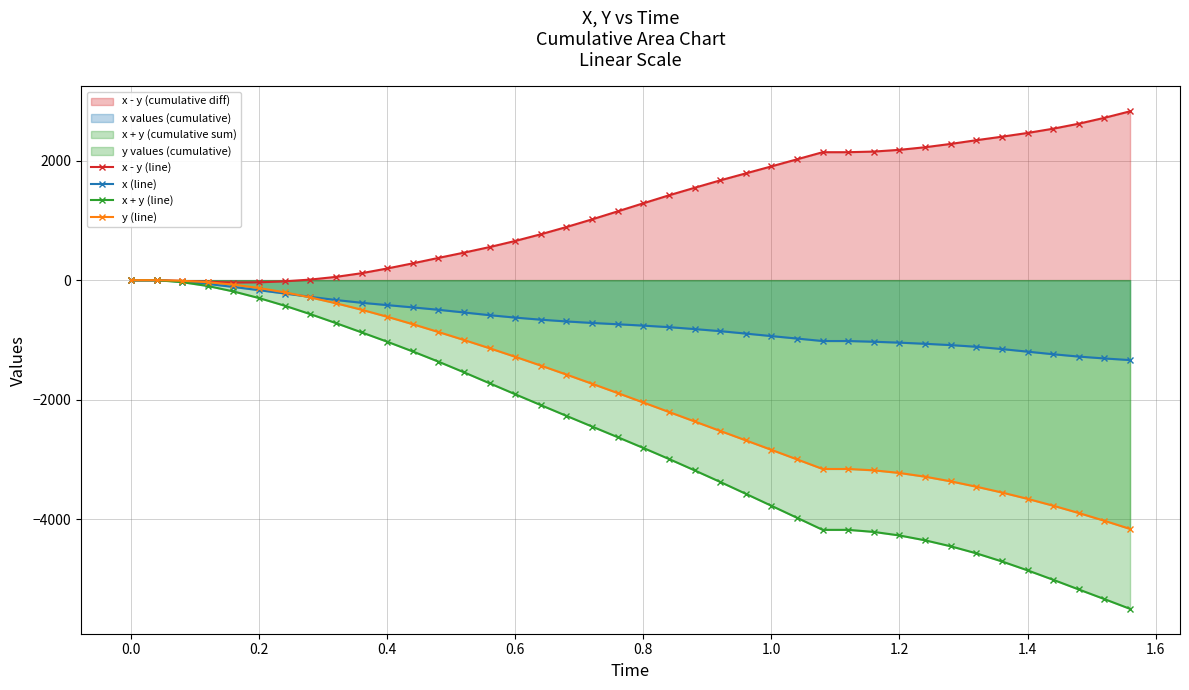

What is the total value across all series at 0.8?

-4329.3